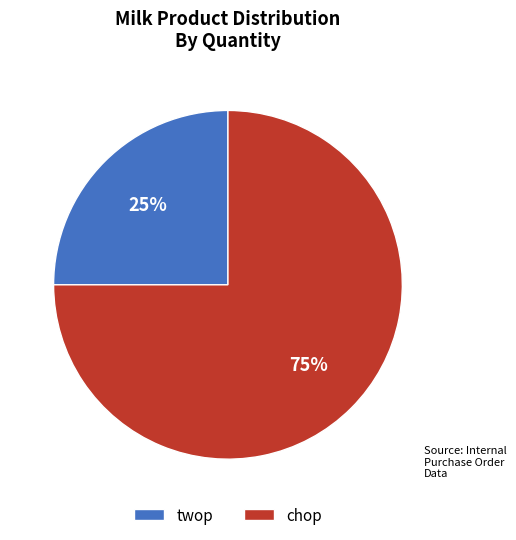

The twop slice represents 16% of the pie. True or false?

False